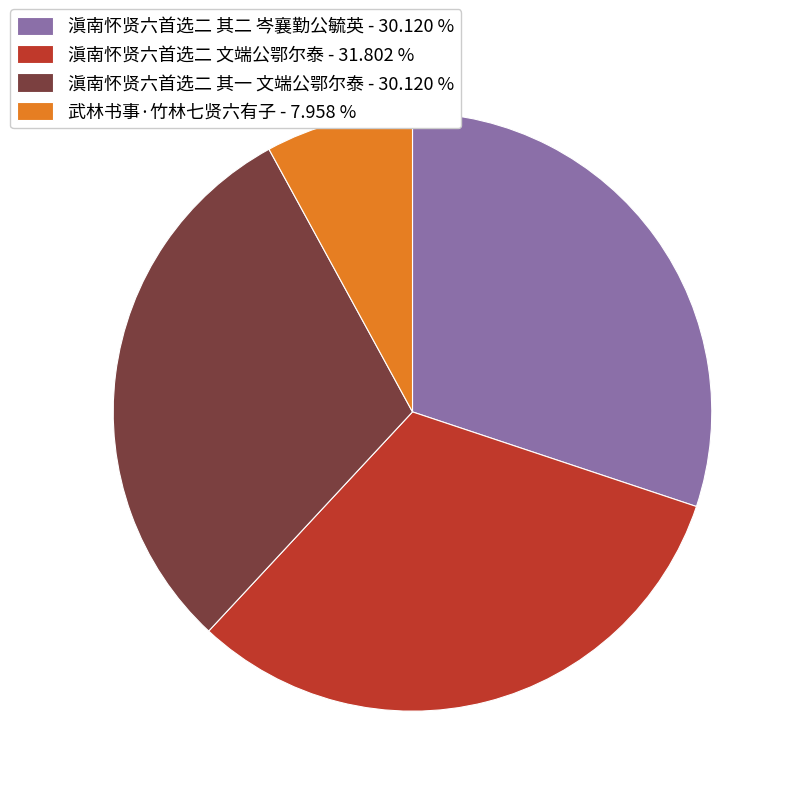

True or false: 滇南怀贤六首选二 其二 岑襄勤公毓英 accounts for 39% of the total.

False